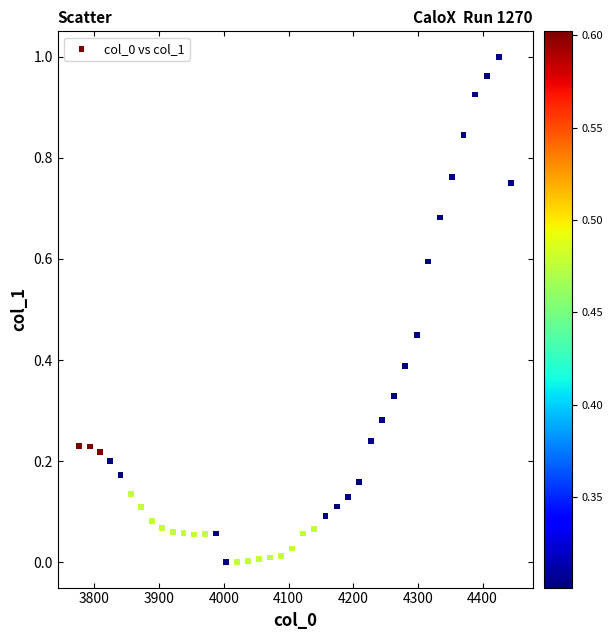

What is the range of X values (max minus min)?

667.4